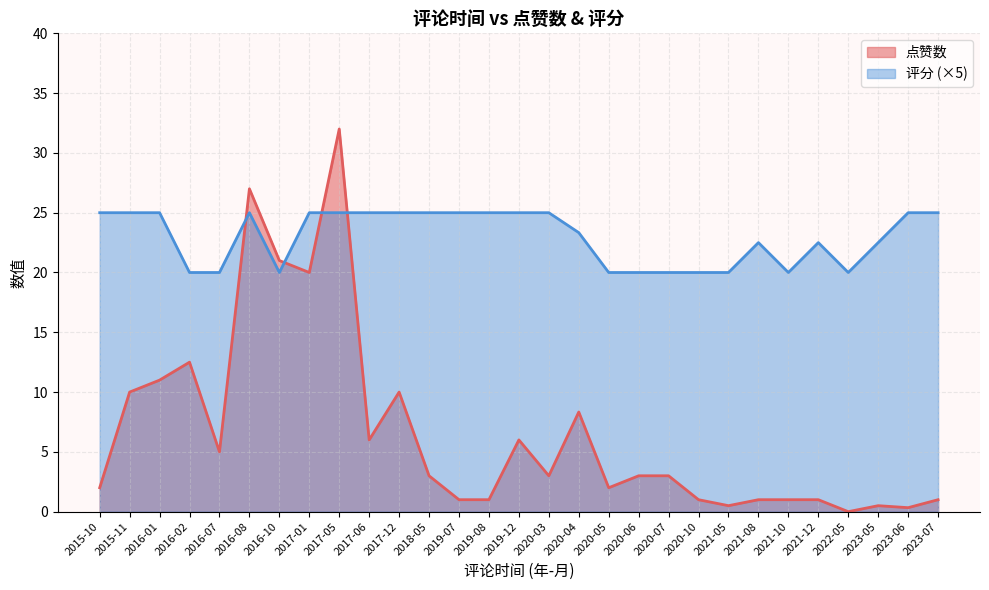

True or false: 点赞数 has a value of 0 at 2023-06-27.

True